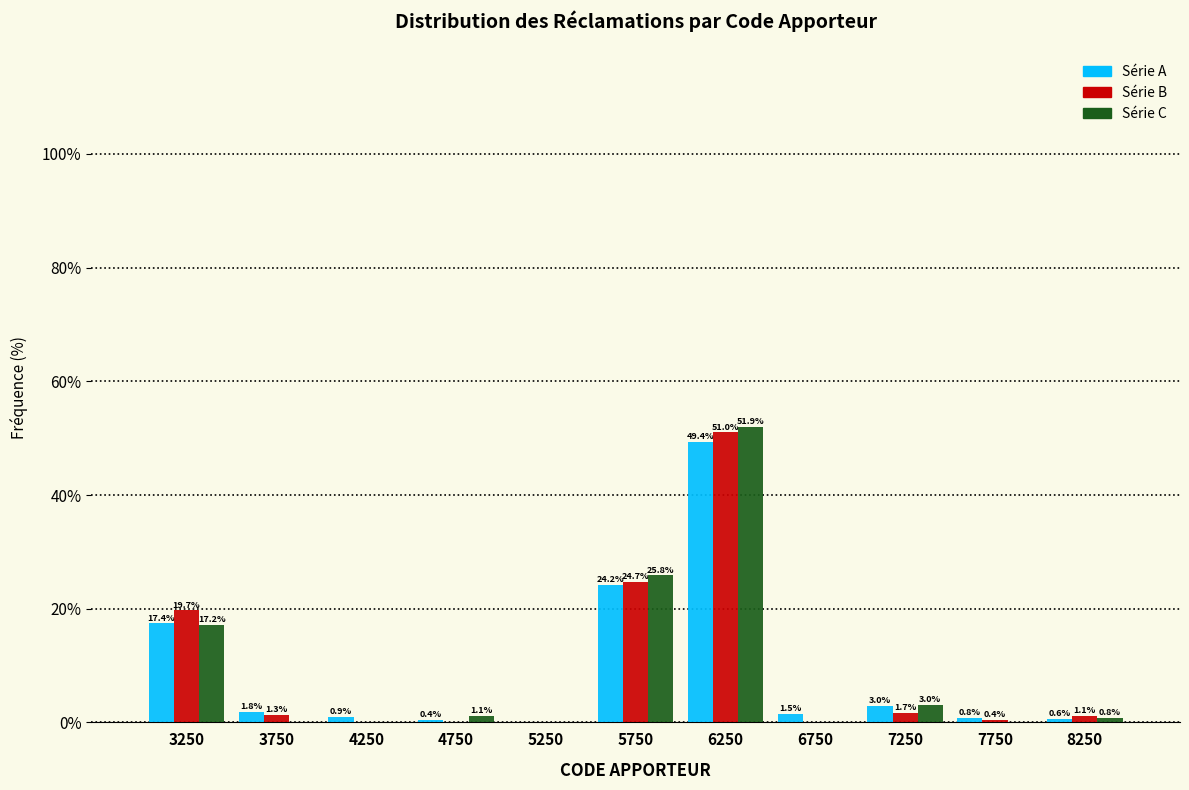

In the Série A series, which range on the x-axis has the tallest bar?

6000 to 6500